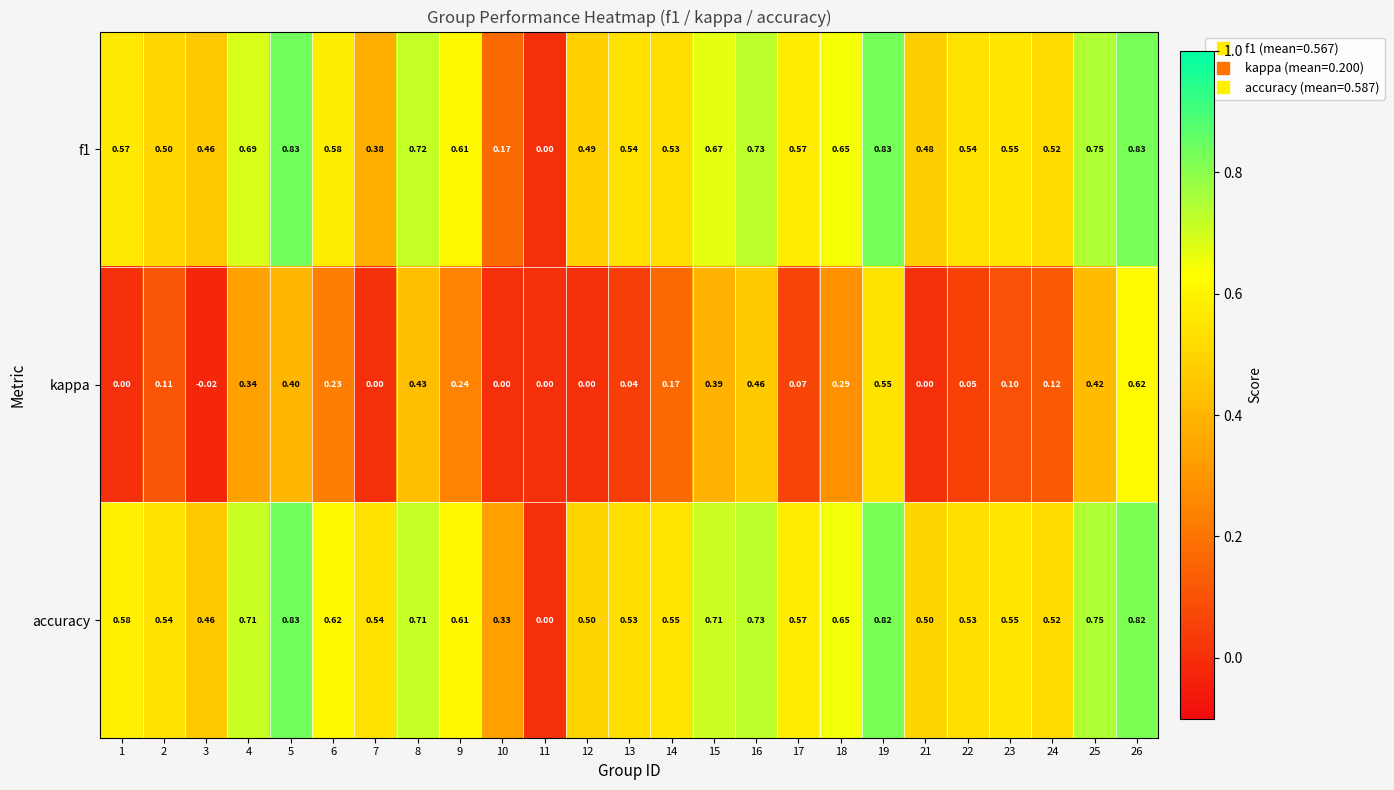

Is the value of f1 at 1 greater than the value of kappa at 5?

Yes